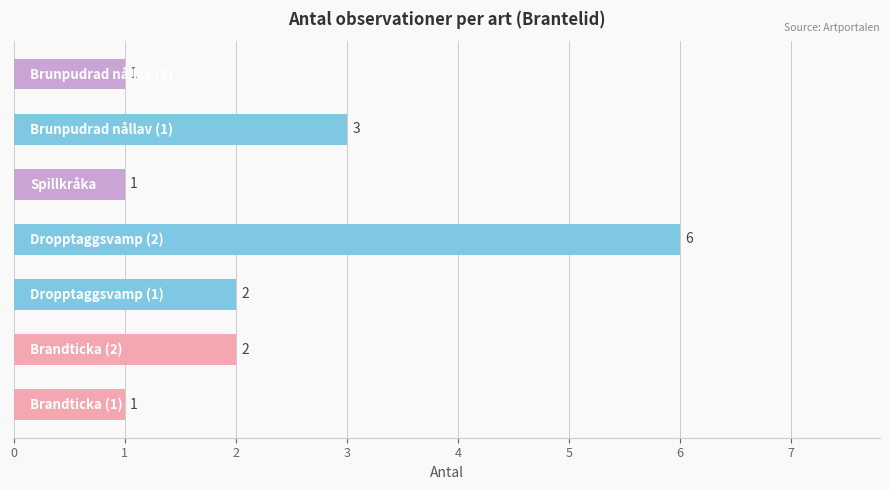

What is the sum of all values?

16